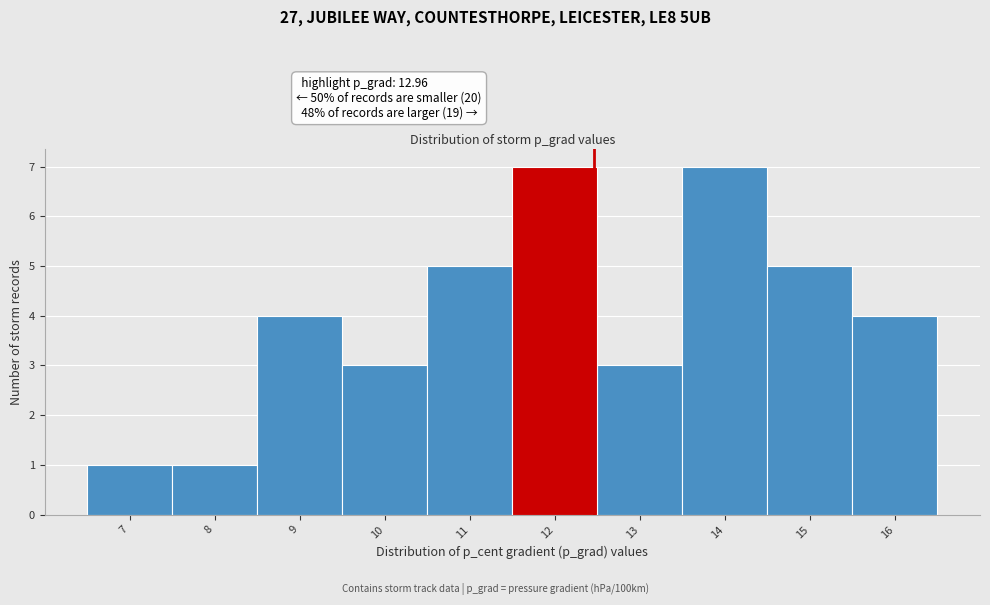

Reading left to right, transcribe all the data shown in this chart.

1	1	4	3	5	7	3	7	5	4